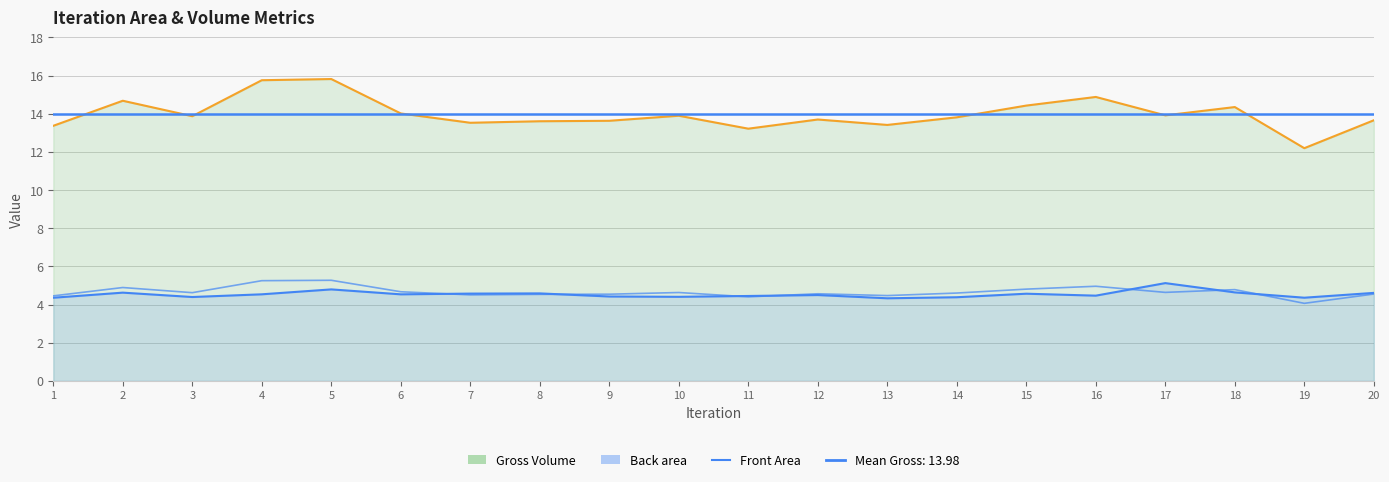

Which series has the largest total across all categories?

Gross Volume